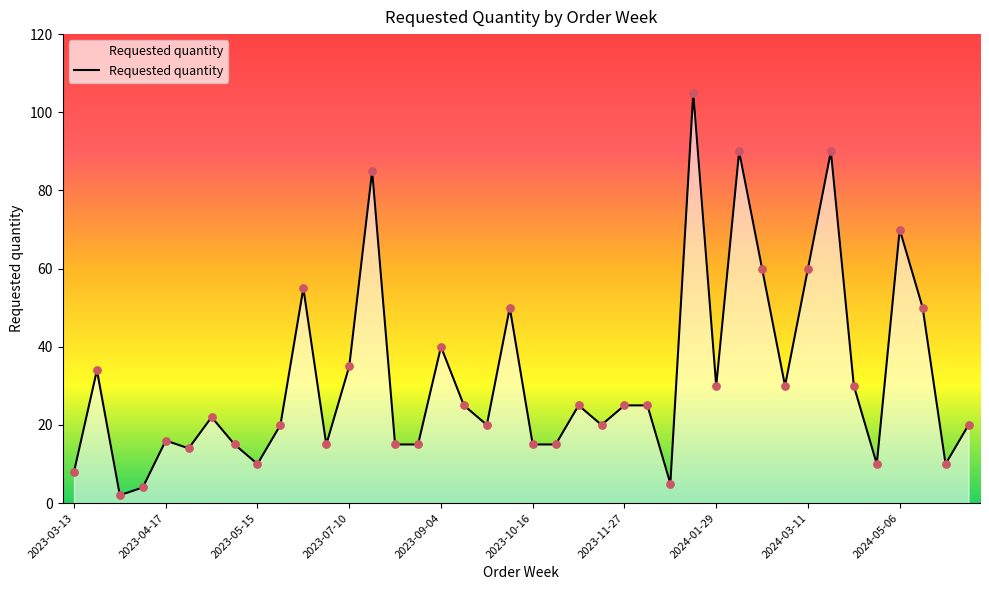

What is the difference between the maximum and minimum values?

103